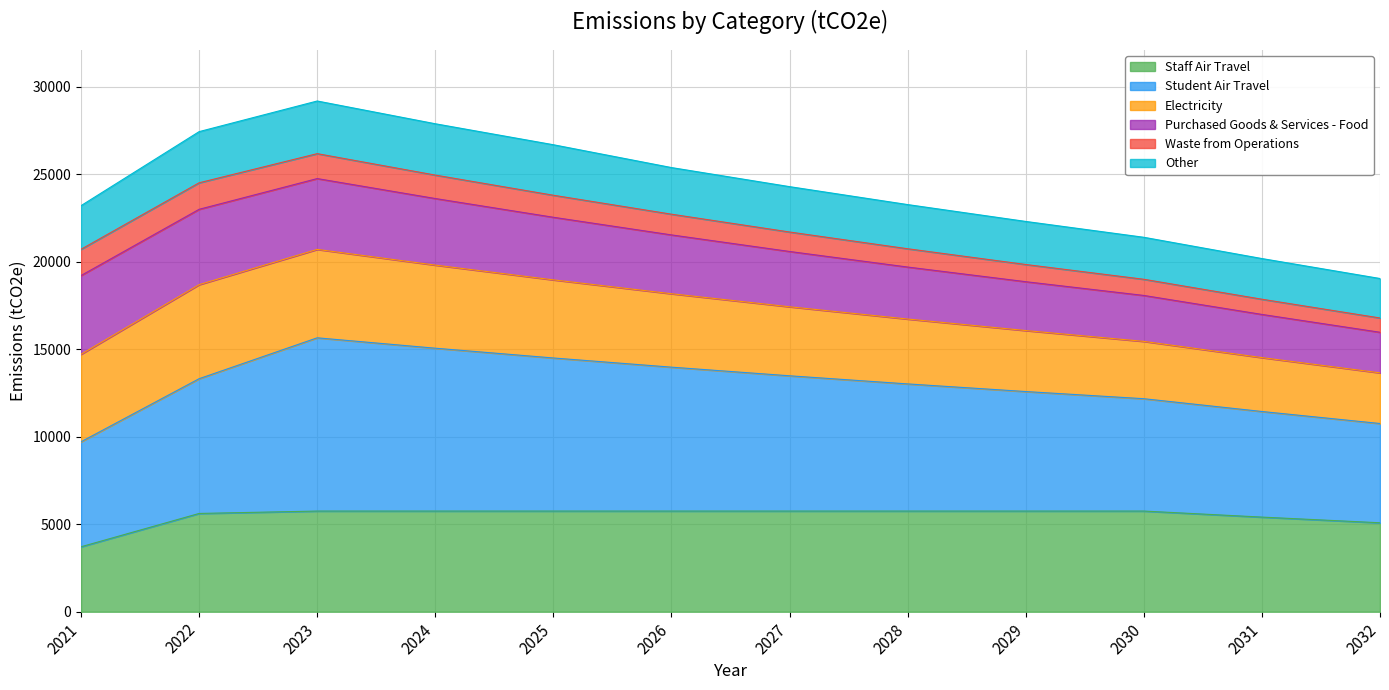

Which category has the lowest value in the Staff Air Travel series?

2021